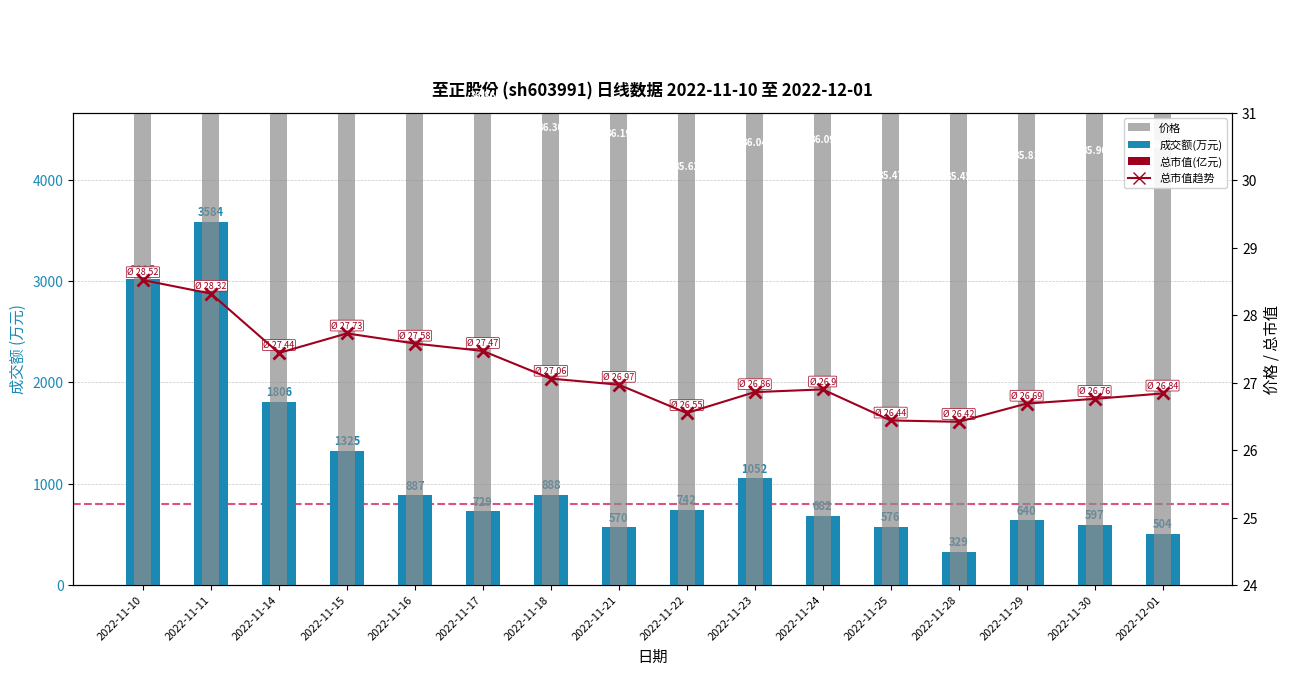

Reading left to right, what are all the values shown in this chart?

成交额(万元): 3015.0	3584.0	1806.0	1325.0	887.0	729.0	888.0	570.0	742.0	1052.0	682.0	576.0	329.0	640.0	597.0	504.0
总市值(亿元): 28.5	28.3	27.4	27.7	27.6	27.5	27.1	27.0	26.6	26.9	26.9	26.4	26.4	26.7	26.8	26.8
价格: 38.3	38.0	36.8	37.2	37.0	36.9	36.3	36.2	35.6	36.0	36.1	35.5	35.5	35.8	35.9	36.0